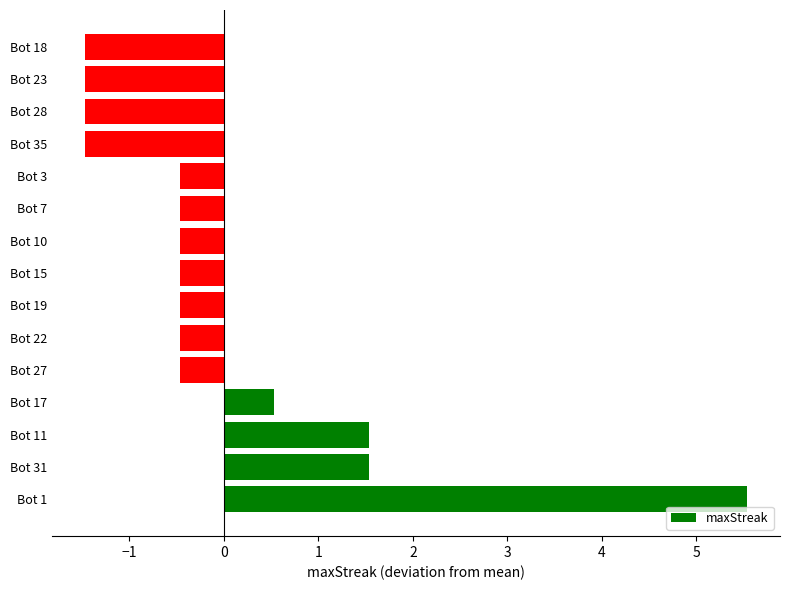

Count the number of categories in the chart.

15